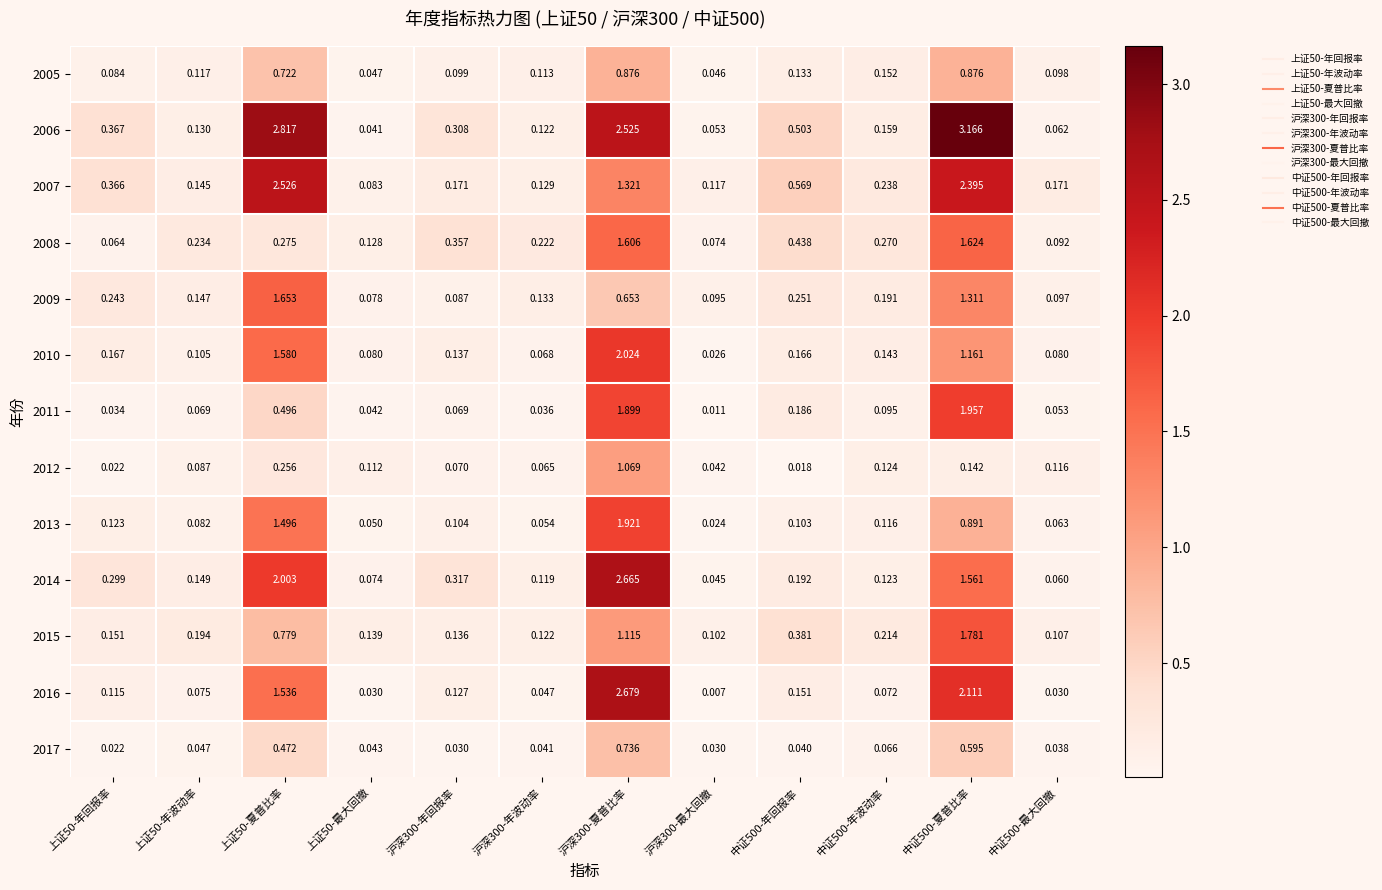

Is the value of 2005 at 中证500-夏普比率 greater than the value of 2013 at 沪深300-最大回撤?

Yes